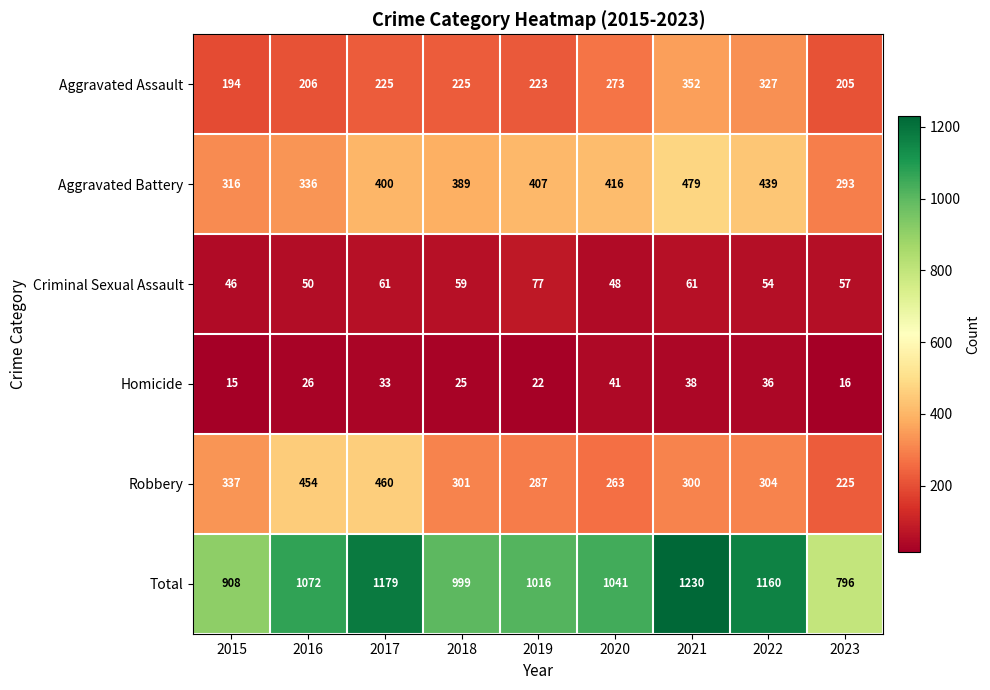

Between 2015 and 2019, which series saw the biggest shift?

Total